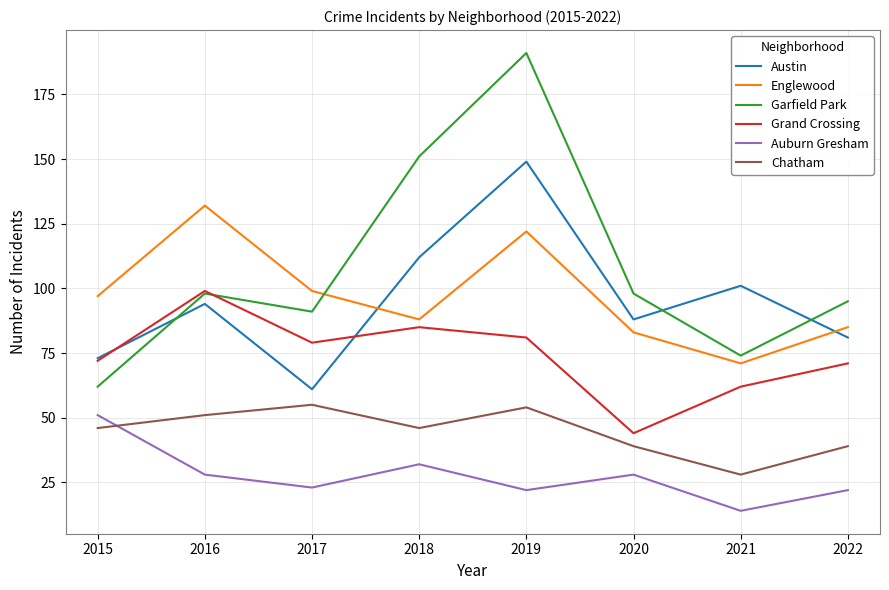

Reading left to right, transcribe all the data shown in this chart.

Austin: 2015=73	2016=94	2017=61	2018=112	2019=149	2020=88	2021=101	2022=81
Englewood: 2015=97	2016=132	2017=99	2018=88	2019=122	2020=83	2021=71	2022=85
Garfield Park: 2015=62	2016=98	2017=91	2018=151	2019=191	2020=98	2021=74	2022=95
Grand Crossing: 2015=72	2016=99	2017=79	2018=85	2019=81	2020=44	2021=62	2022=71
Auburn Gresham: 2015=51	2016=28	2017=23	2018=32	2019=22	2020=28	2021=14	2022=22
Chatham: 2015=46	2016=51	2017=55	2018=46	2019=54	2020=39	2021=28	2022=39